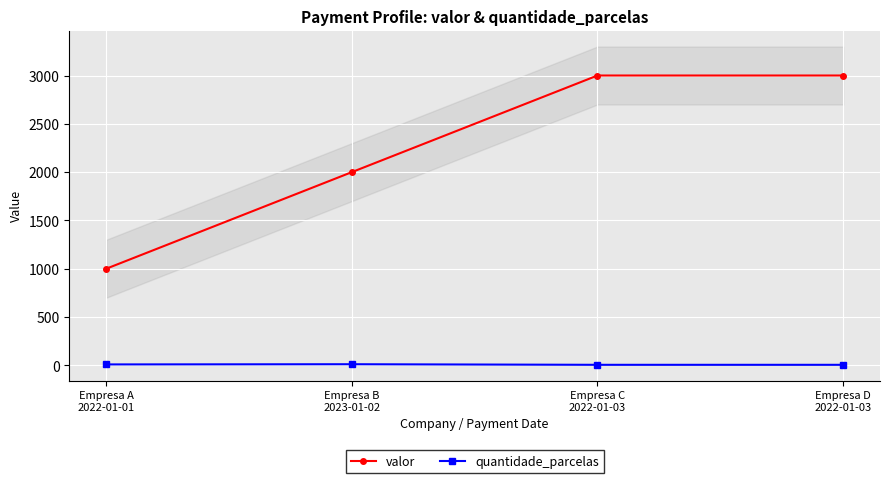

Reading left to right, list all the values displayed in this chart.

valor: Empresa A
2022-01-01=1000	Empresa B
2023-01-02=2000	Empresa C
2022-01-03=3000	Empresa D
2022-01-03=3000
quantidade_parcelas: Empresa A
2022-01-01=10	Empresa B
2023-01-02=12	Empresa C
2022-01-03=6	Empresa D
2022-01-03=6